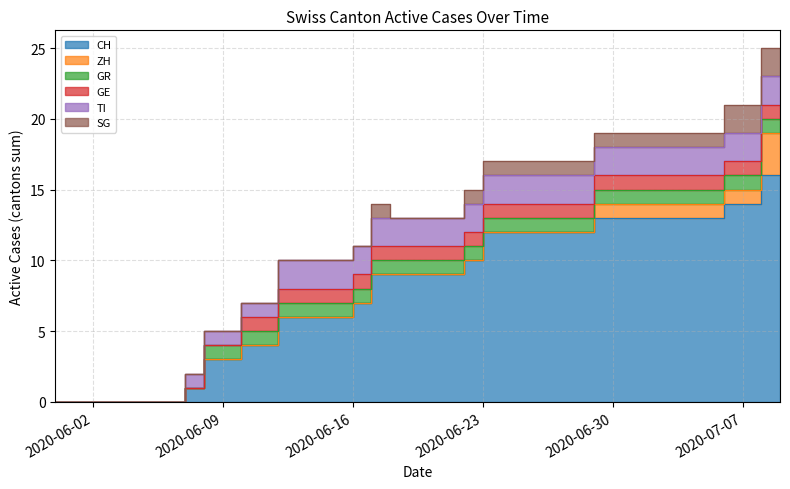

Does the chart display data point markers on the line(s)?

No